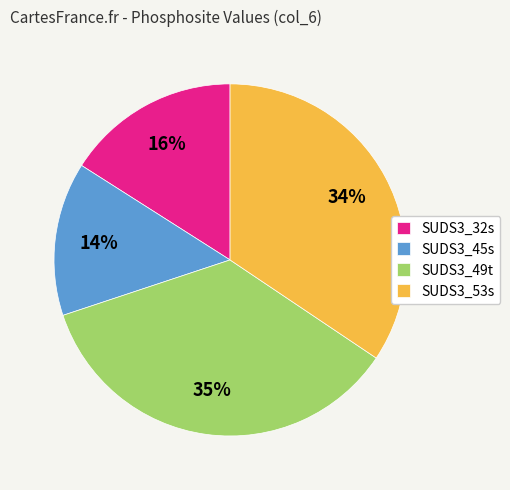

Does any single category account for the majority?

No